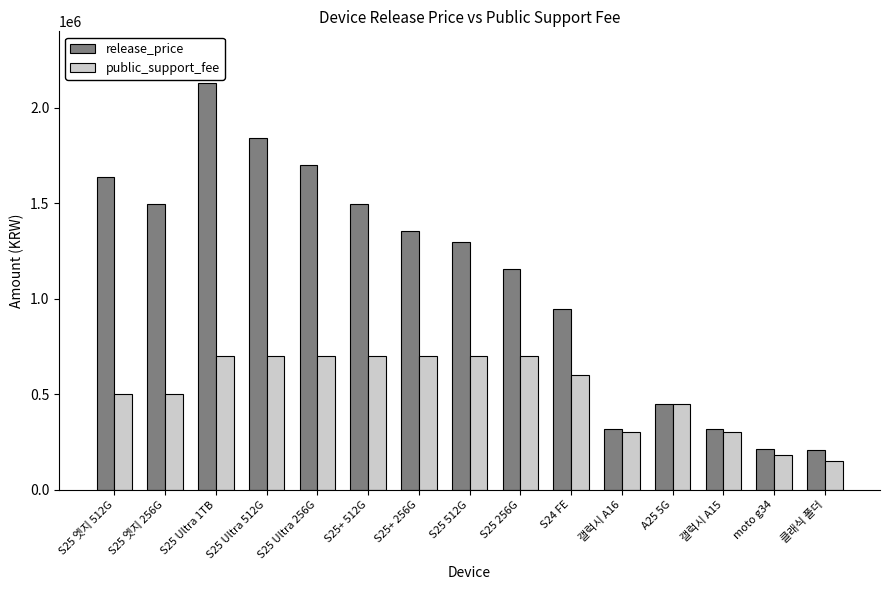

Rank the series by their maximum value, from highest to lowest.

release_price, public_support_fee